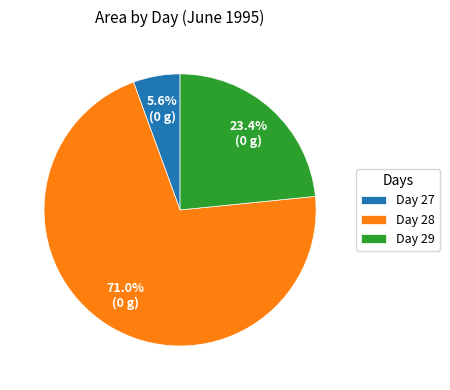

Is there any slice that represents more than half of the pie?

Yes